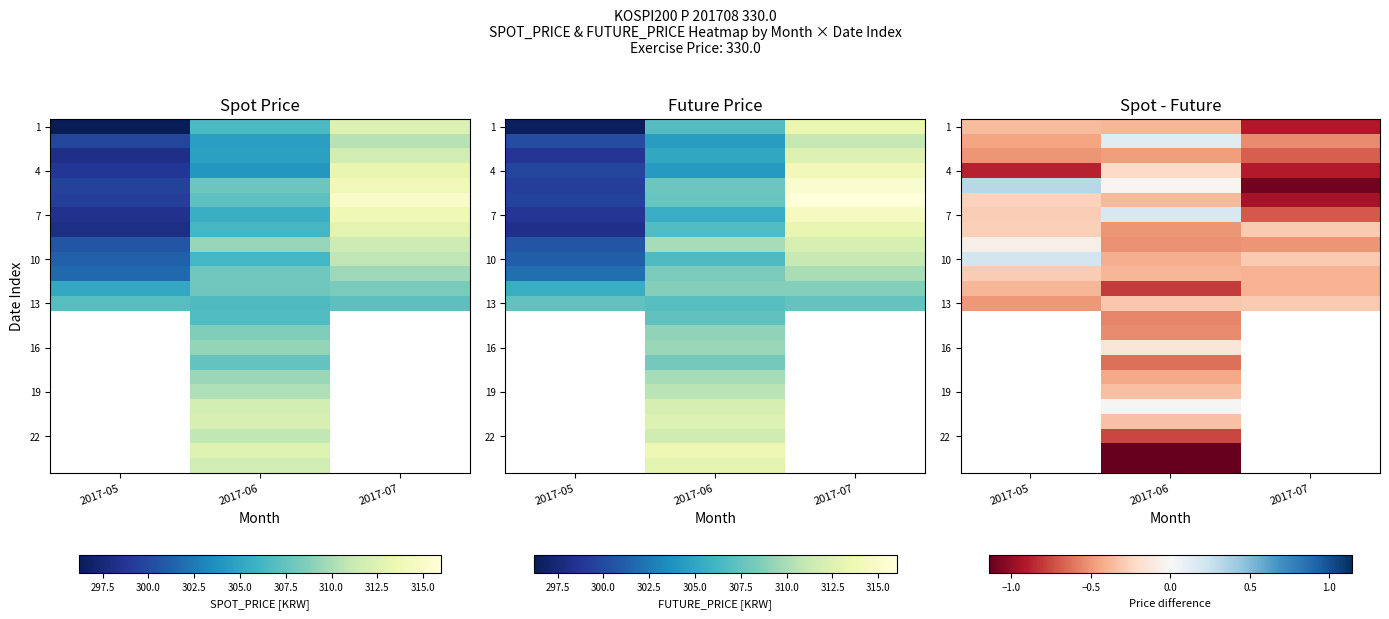

Count the number of categories in the chart.

3